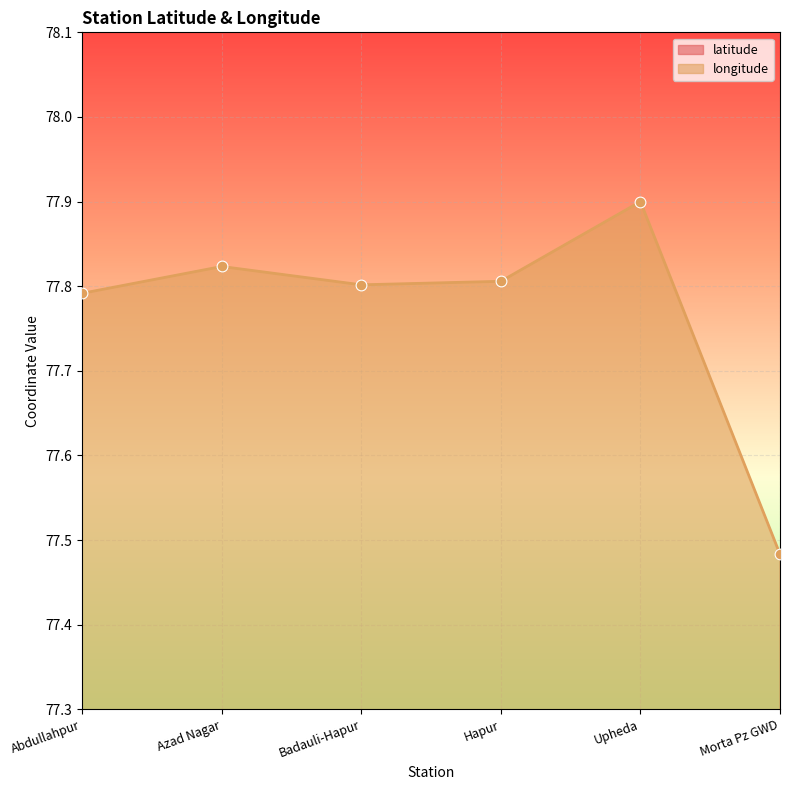

At which label does longitude reach its peak?

Upheda